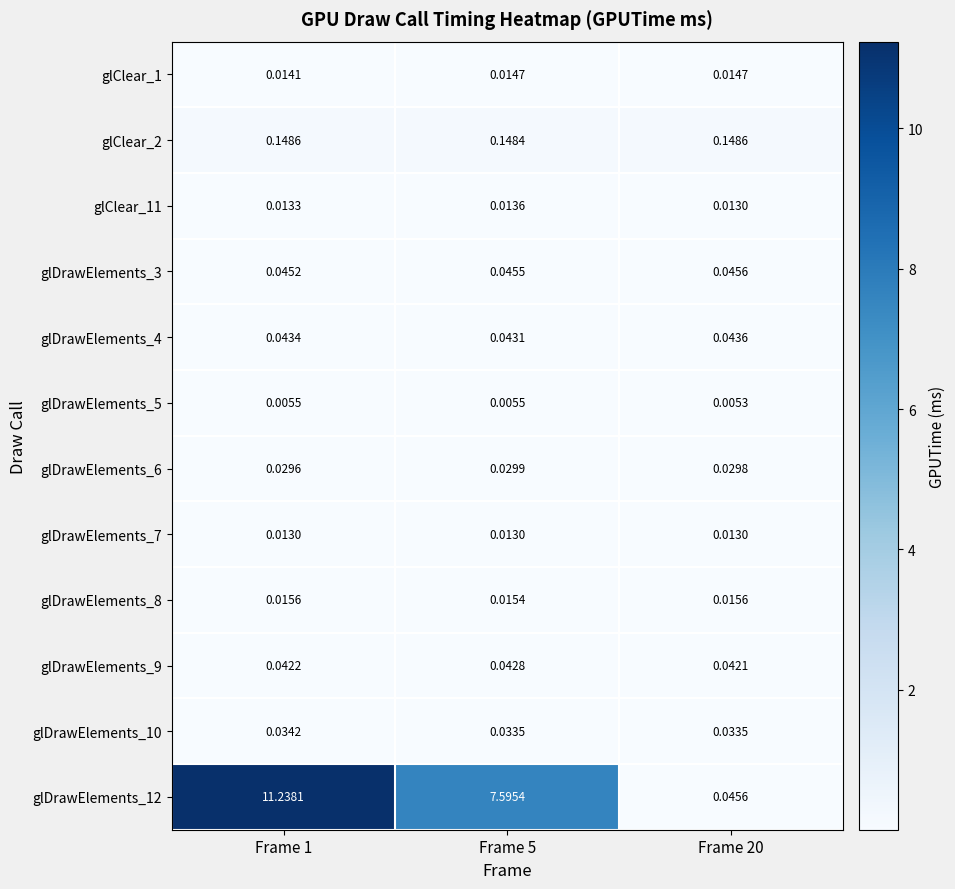

Which series changed the most between Frame 5 and Frame 20?

glDrawElements_12